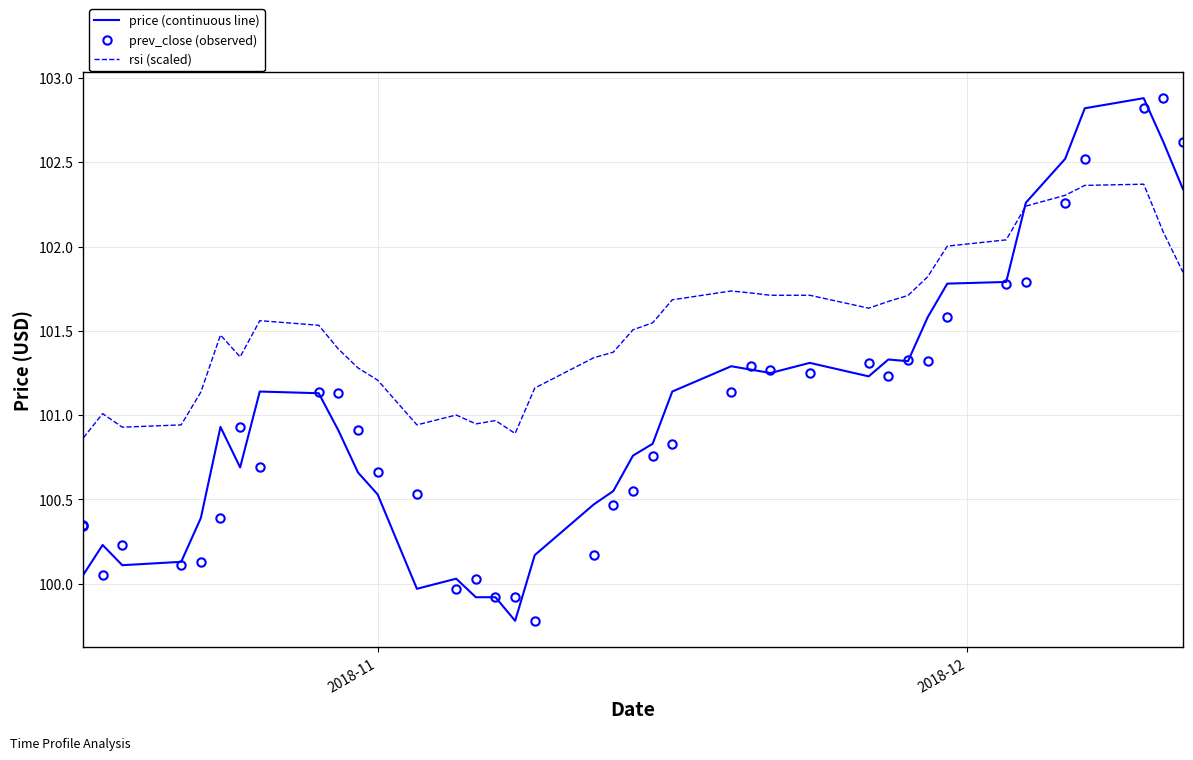

True or false: prev_close (observed) has a value of 52.0 at 27.

False